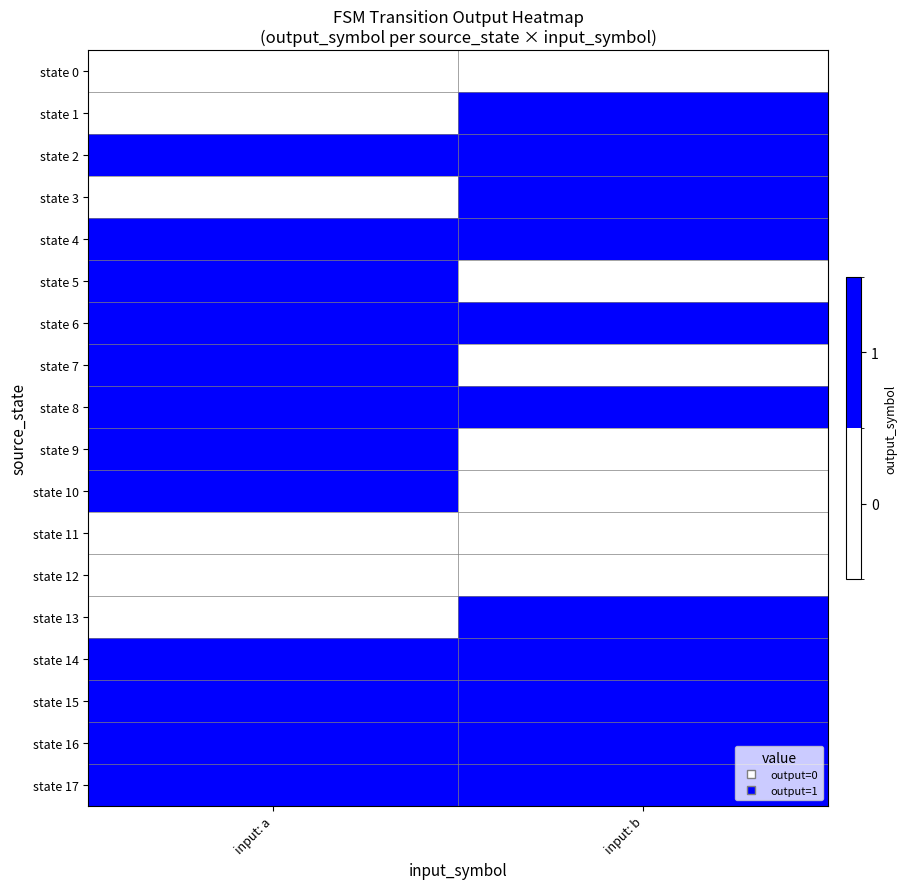

Reading left to right, extract all data points from this chart.

state 0: input: a=0	input: b=0
state 1: input: a=0	input: b=1
state 2: input: a=1	input: b=1
state 3: input: a=0	input: b=1
state 4: input: a=1	input: b=1
state 5: input: a=1	input: b=0
state 6: input: a=1	input: b=1
state 7: input: a=1	input: b=0
state 8: input: a=1	input: b=1
state 9: input: a=1	input: b=0
state 10: input: a=1	input: b=0
state 11: input: a=0	input: b=0
state 12: input: a=0	input: b=0
state 13: input: a=0	input: b=1
state 14: input: a=1	input: b=1
state 15: input: a=1	input: b=1
state 16: input: a=1	input: b=1
state 17: input: a=1	input: b=1